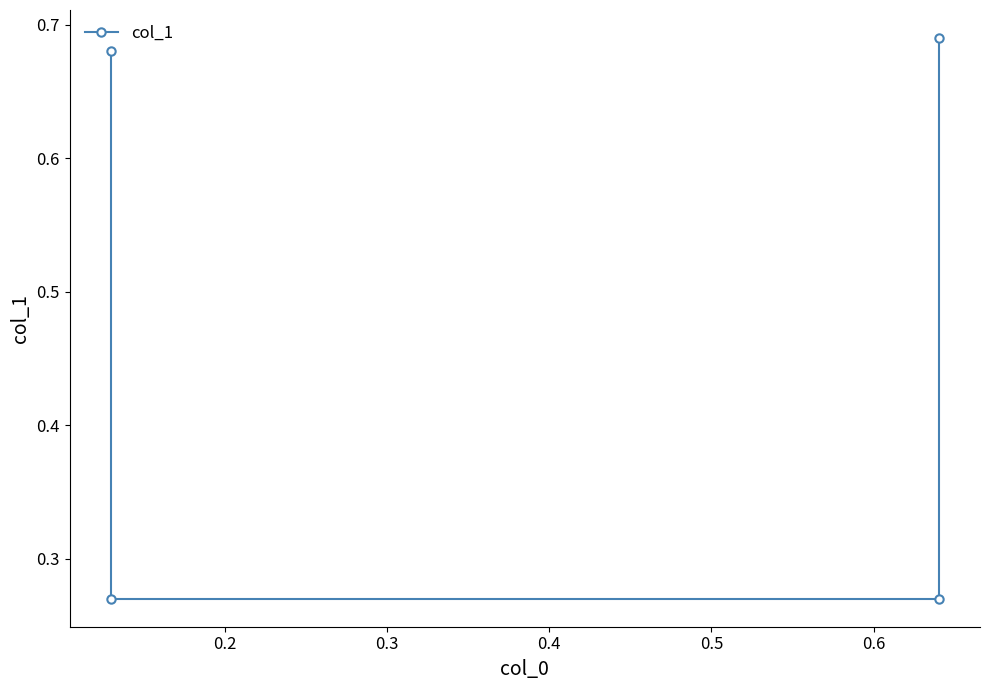

What is the greatest value displayed?

0.7